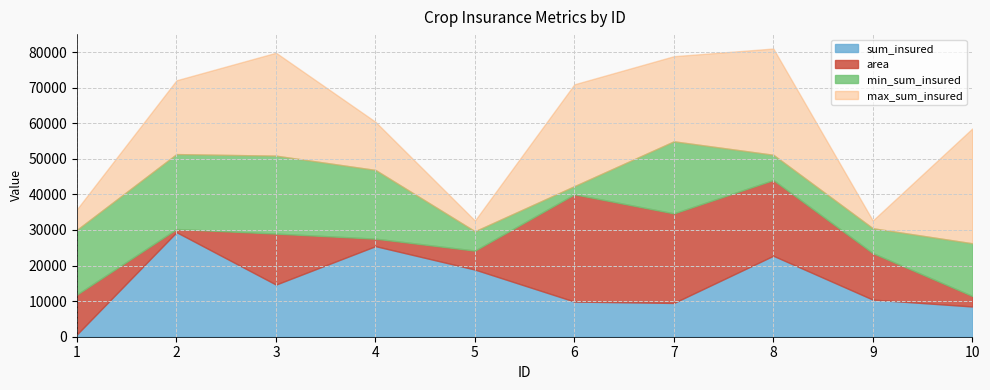

Is the value of min_sum_insured at 7 greater than the value of max_sum_insured at 10?

No